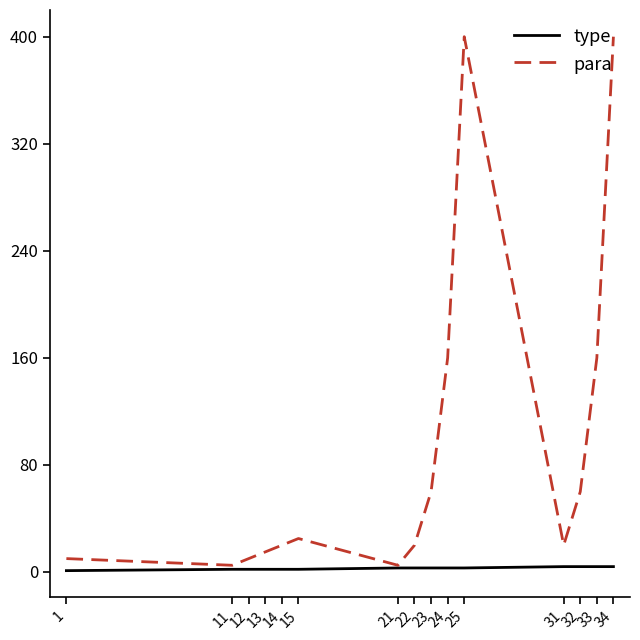

Is it true that para equals 25 at 15?

True